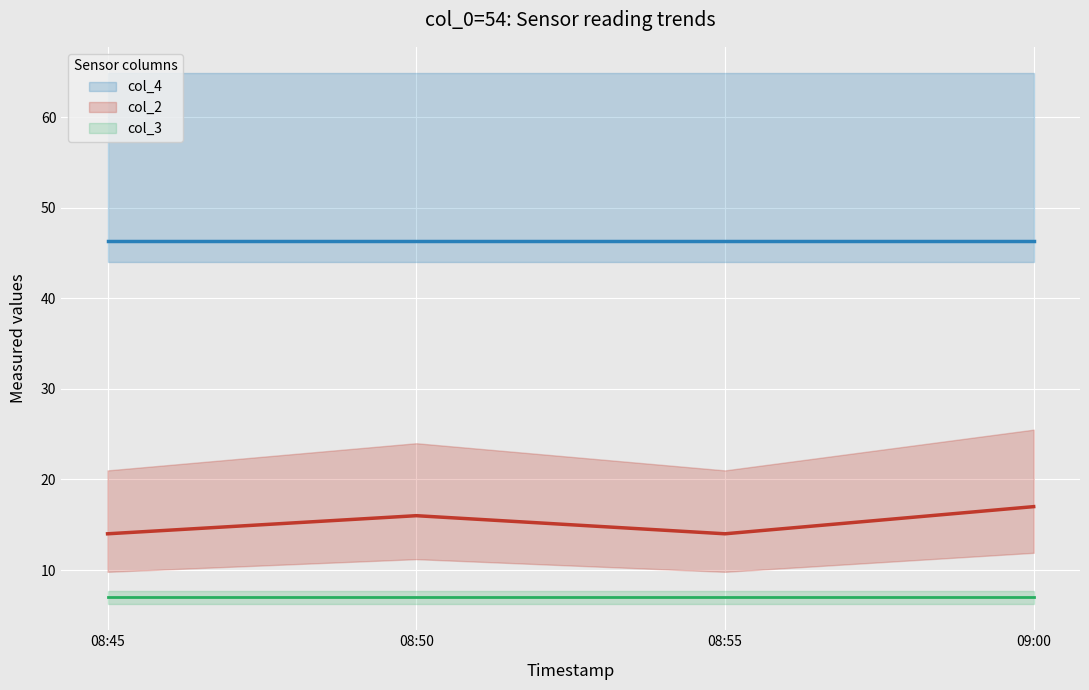

List the labels in order of col_2 value, largest first.

09:00, 08:50, 08:45, 08:55